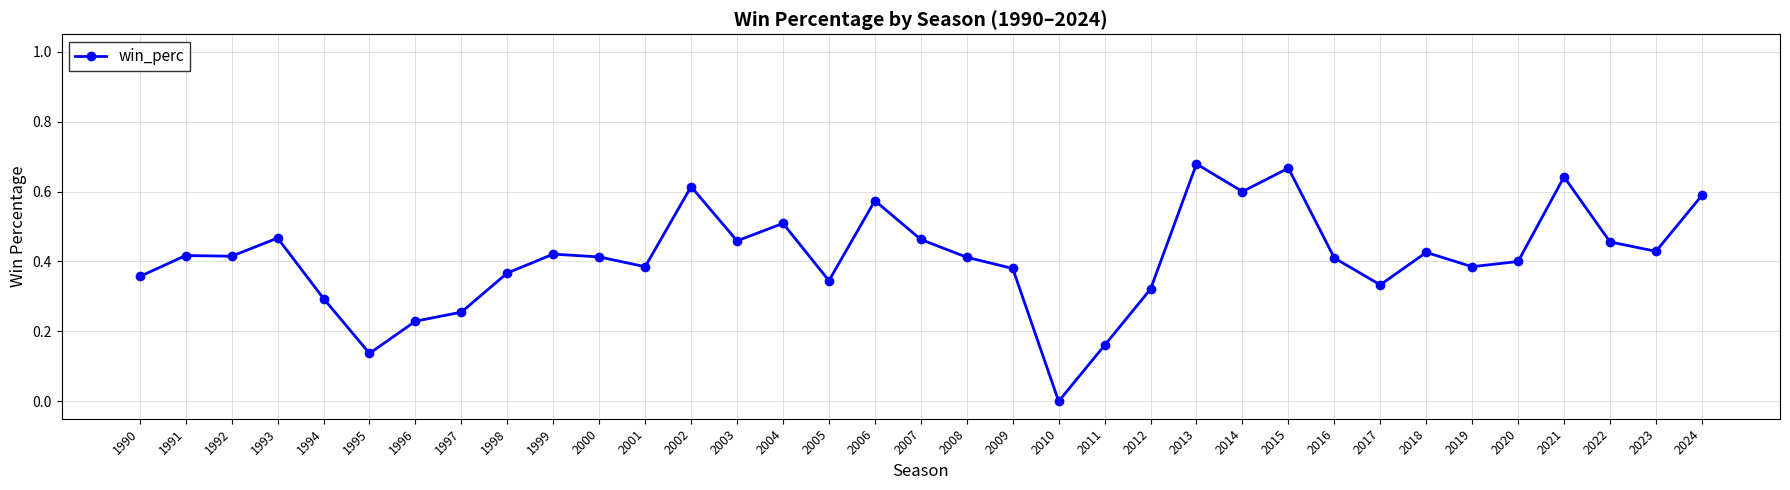

How many lines are shown in the chart?

1